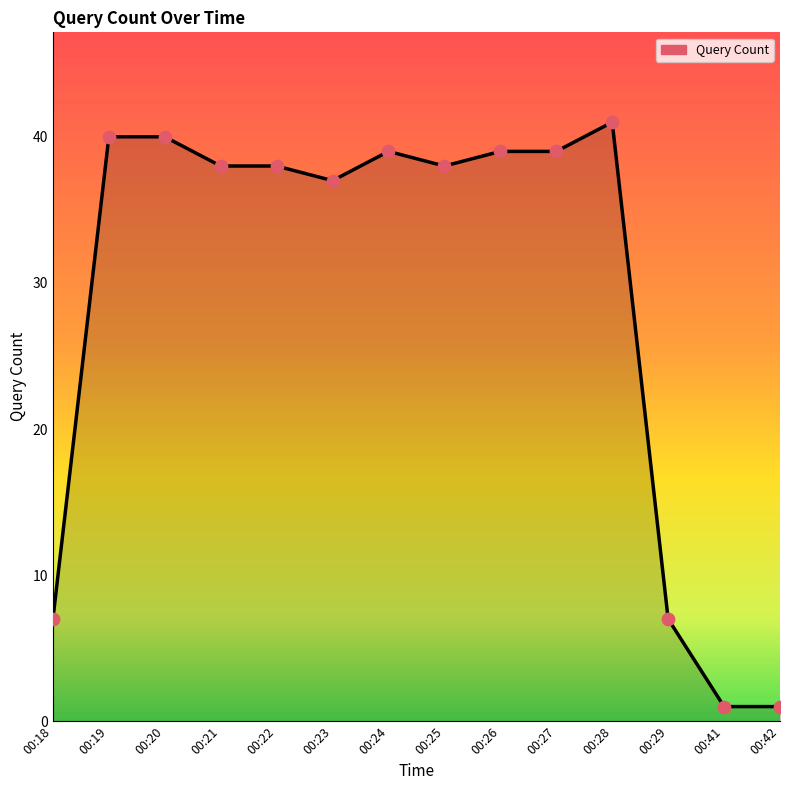

What is the ratio of the value at 00:29 to the value at 00:28?

0.2